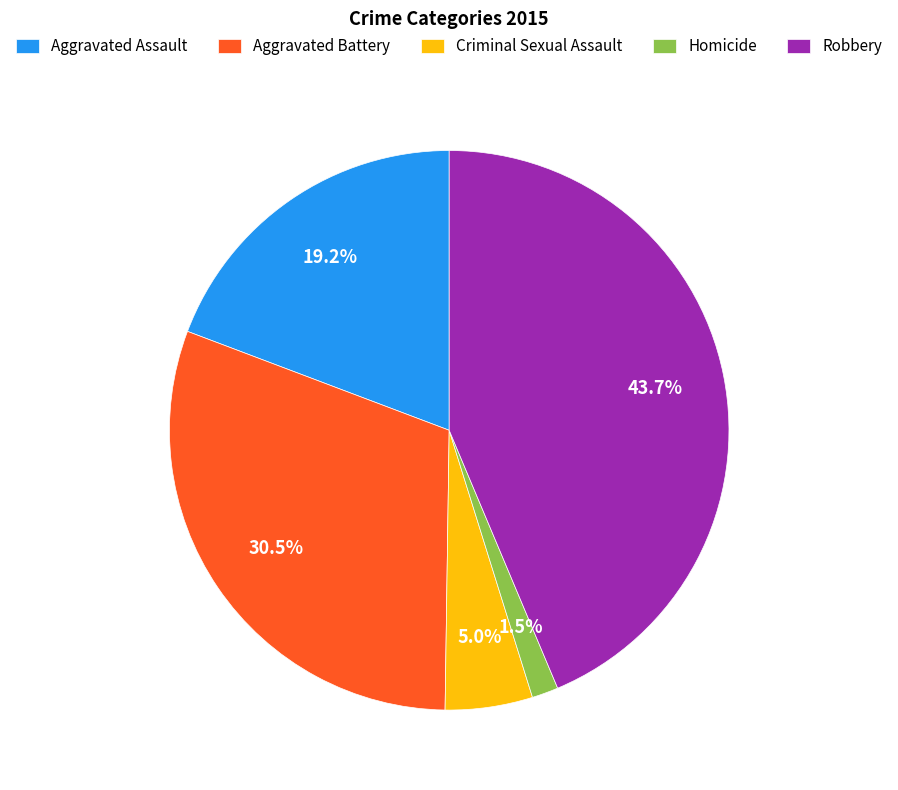

What percentage is the Robbery slice, to the nearest percent?

44%